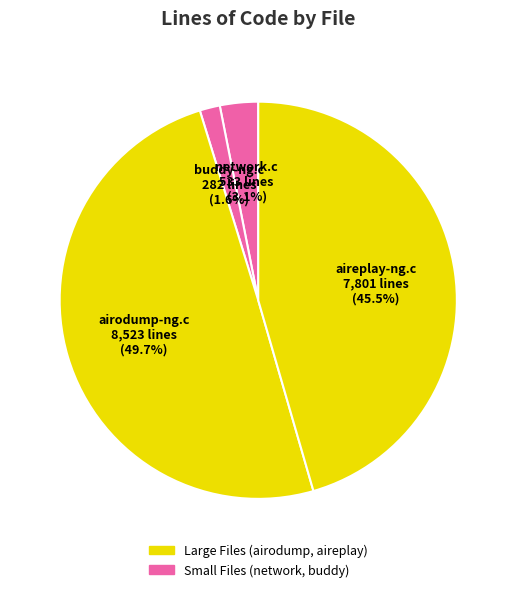

What is the ratio of the value at buddy-ng.c to the value at network.c?

0.5